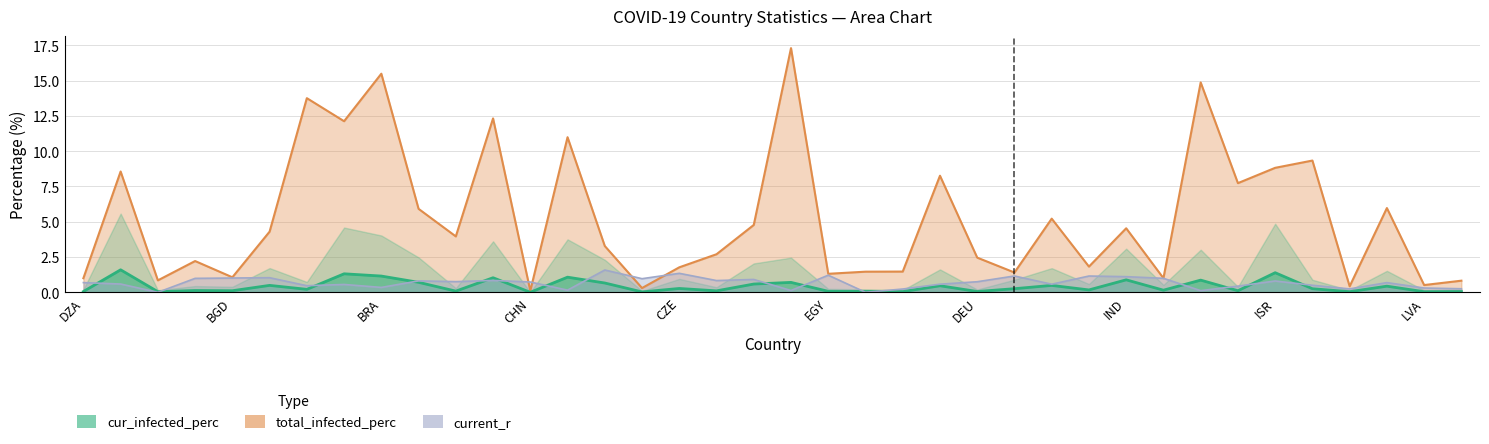

Between ISR and IRN, which is larger?

ISR